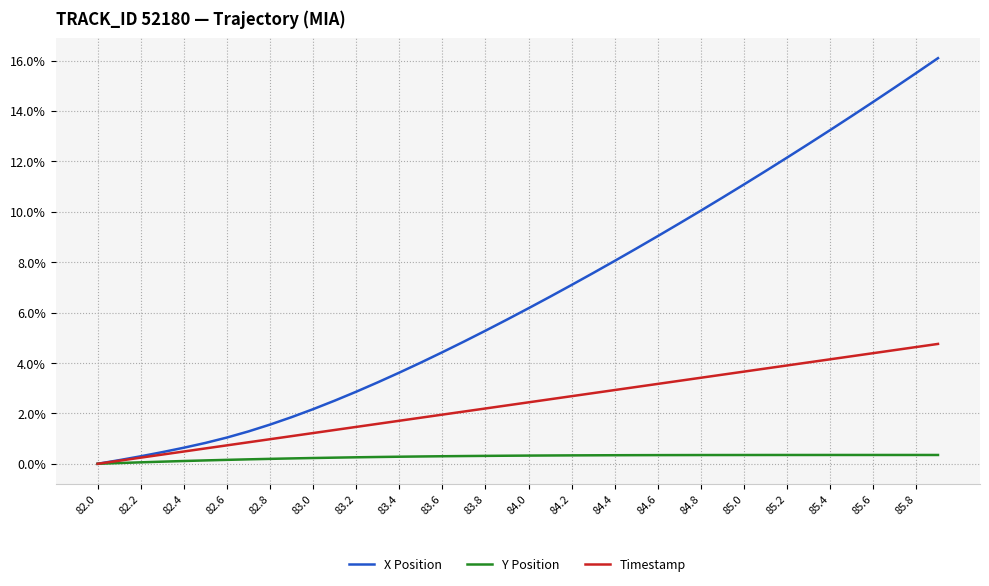

Which series has the largest range (max minus min)?

X Position